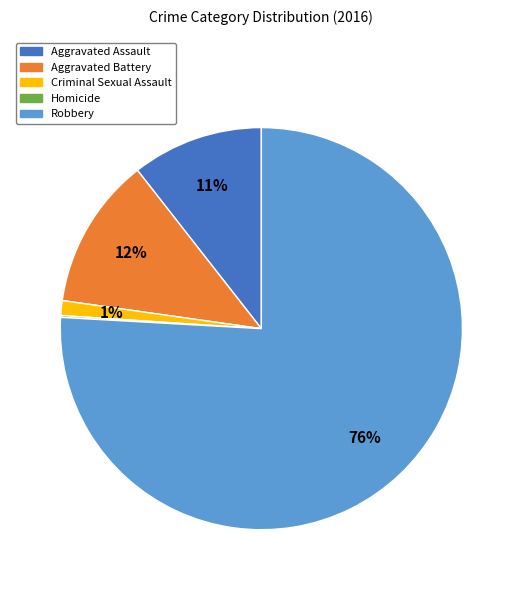

Which has a higher value, Aggravated Assault or Criminal Sexual Assault?

Aggravated Assault